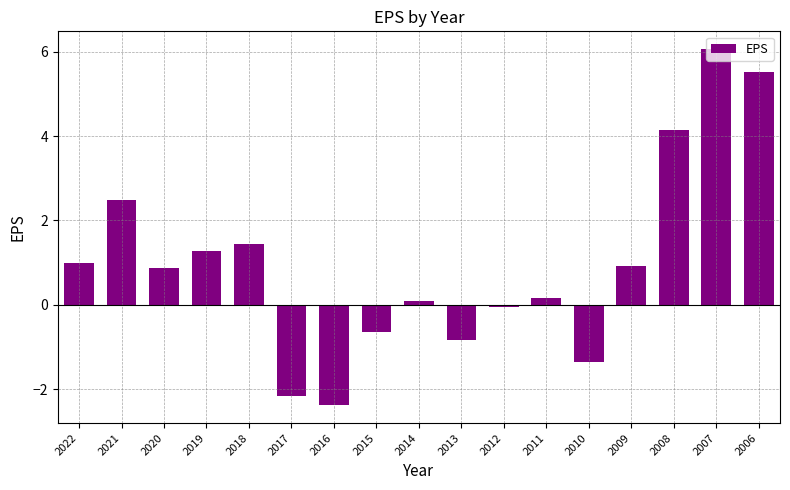

What is the change in value from 2019 to 2015?

-1.9